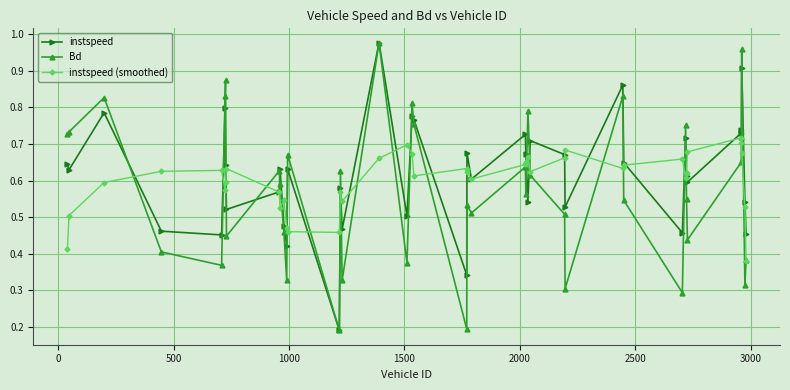

How many instspeed (smoothed) values are between 0 and 1?

40